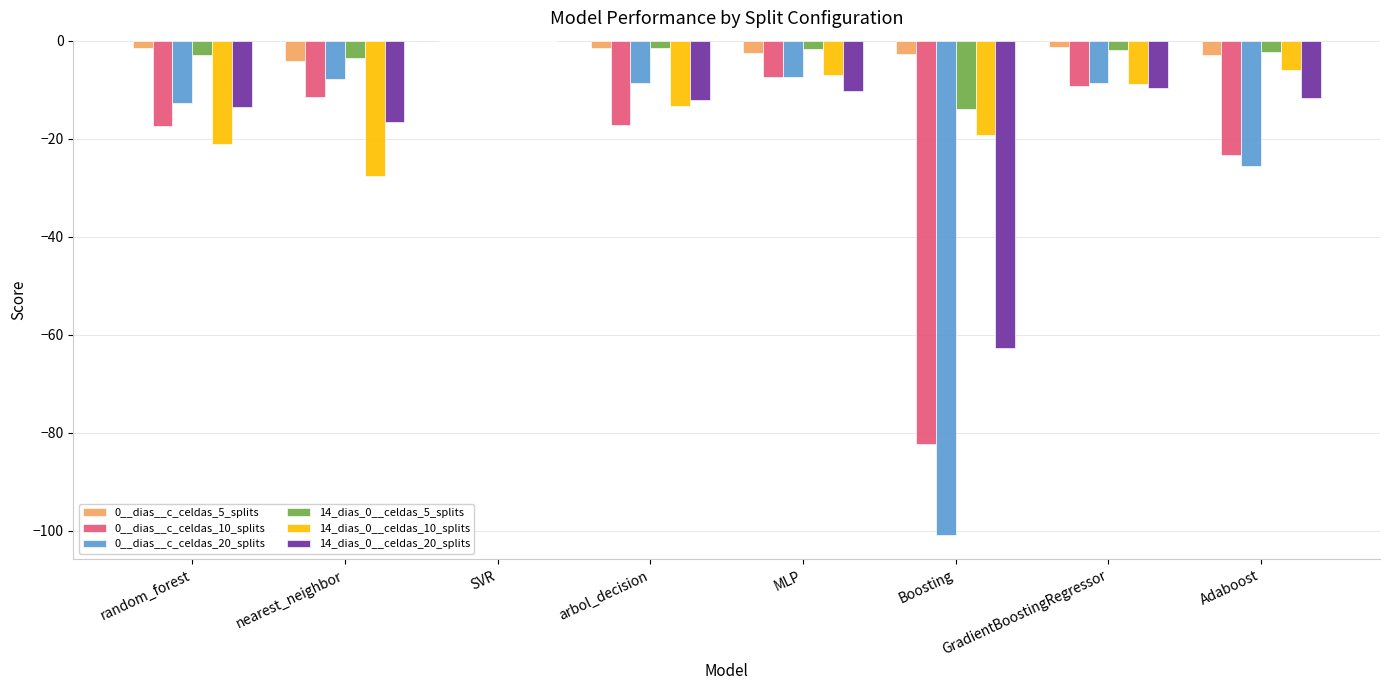

The value of 0__dias__c_celdas_20_splits at random_forest is -12.8. True or false?

True